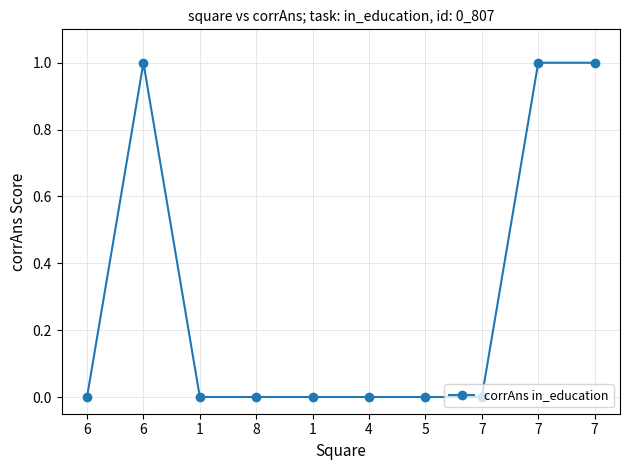

Which has a higher value, 6 or 1?

6